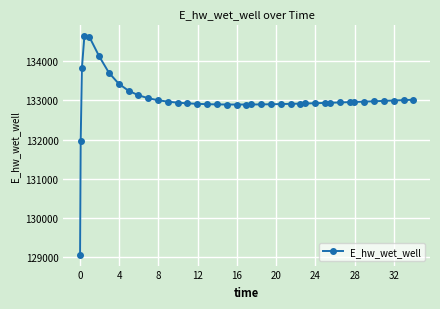

What is the value of the 26th point from the left?

132907.9